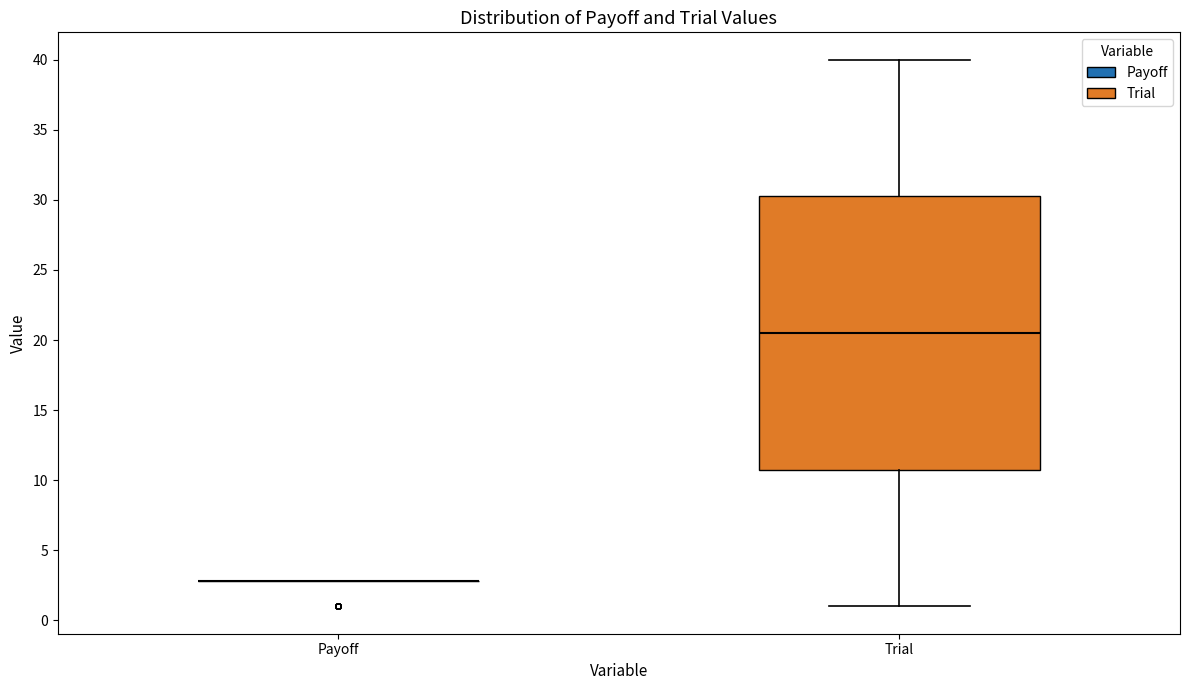

Reading left to right, transcribe this box plot: for each box, give where its median line is, the range the box spans, and where its two whiskers end, as read against the y-axis. The values are not printed on the chart, so give them approximately, as read against the axis.

Payoff: box collapsed to a line at 3.0, whiskers 3.0 to 3.0
Trial: median 20.5, box 11.0 to 30.5, whiskers 1.0 to 40.0